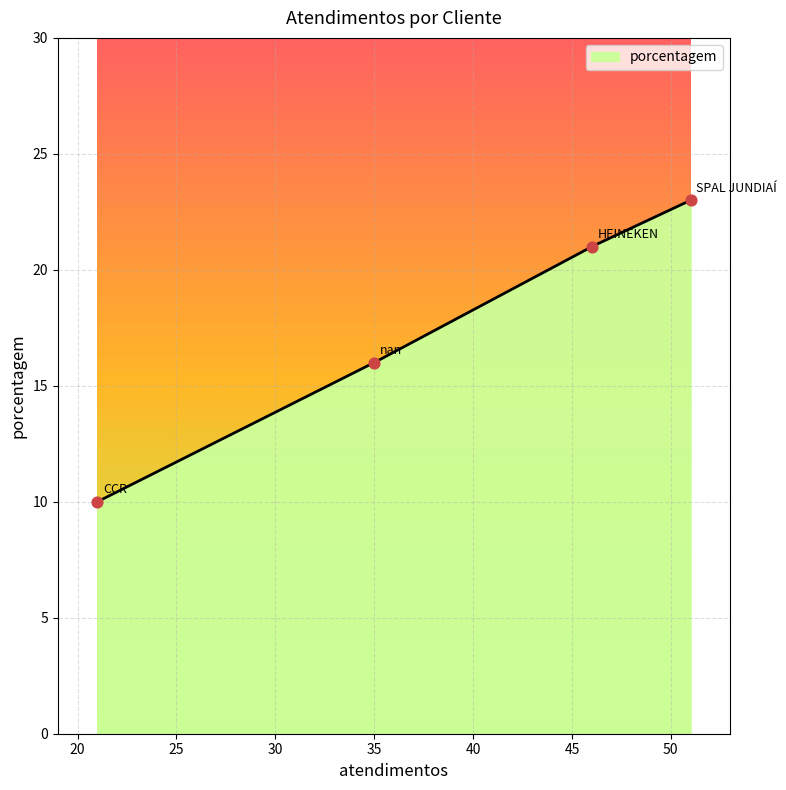

What is the ratio of the value at HEINEKEN to the value at nan?

1.3